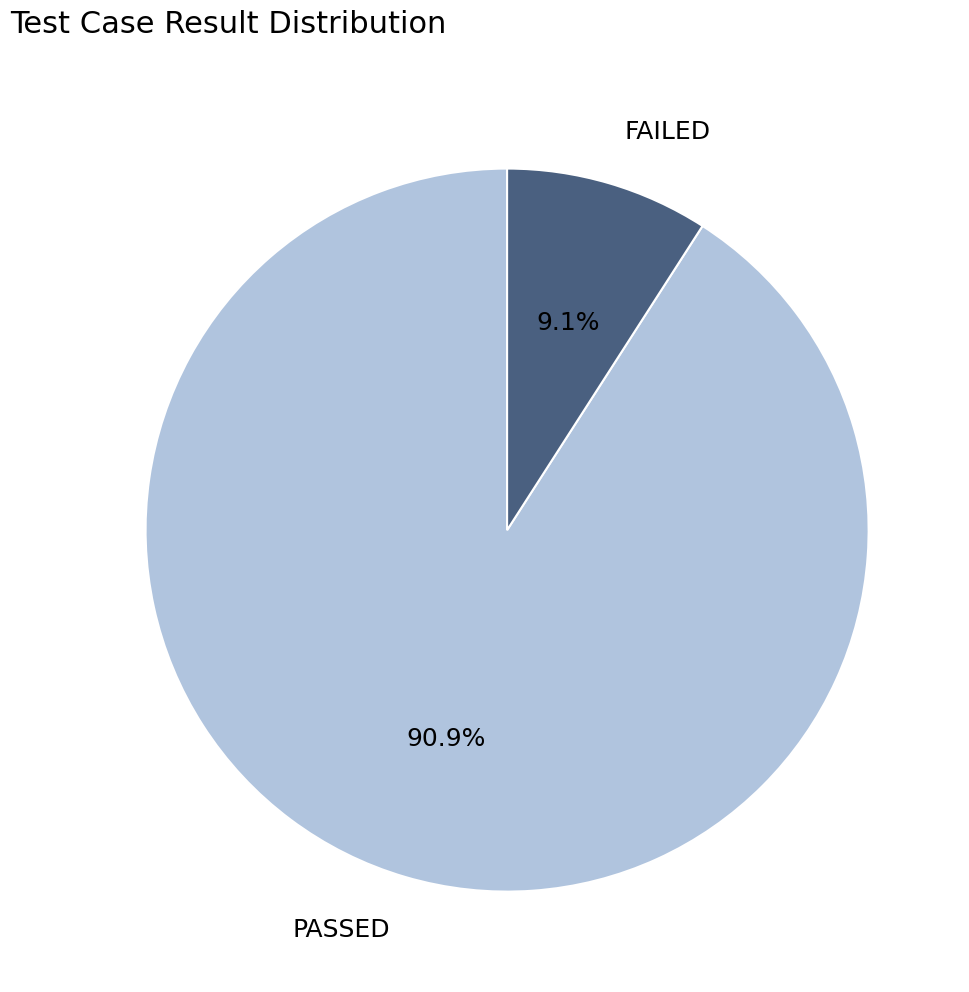

To the nearest percent, what is the average slice percentage?

50%